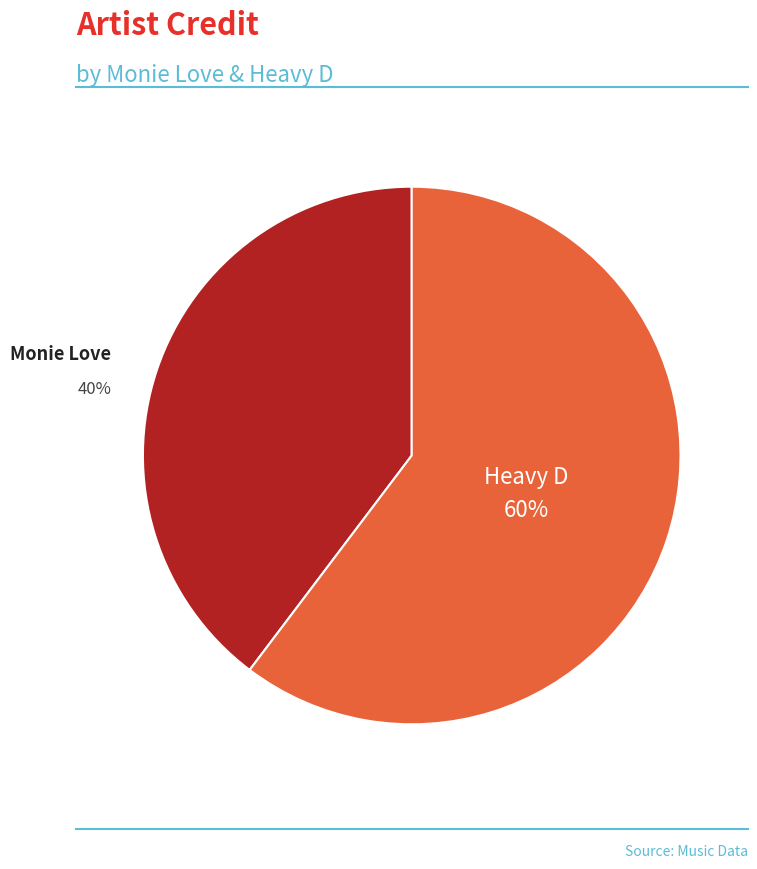

To the nearest percent, what is the average slice percentage?

50%